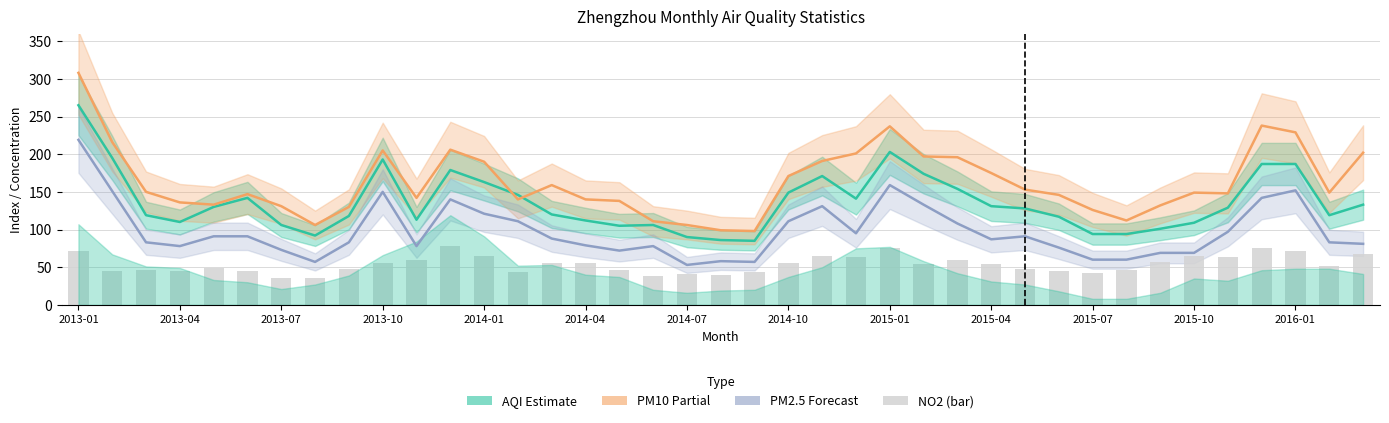

Where does the AQI (Estimate) series first go above 128?

2013-01